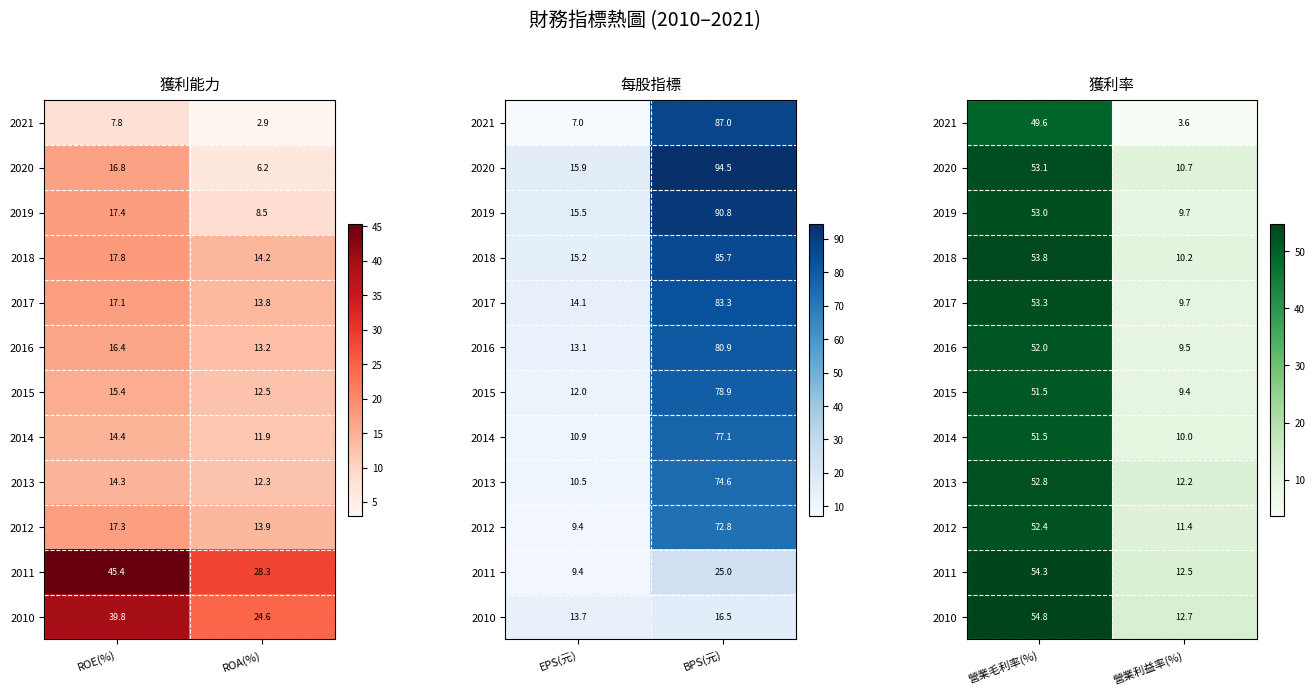

At which label is 2015 closest to 30?

營業利益率(%)